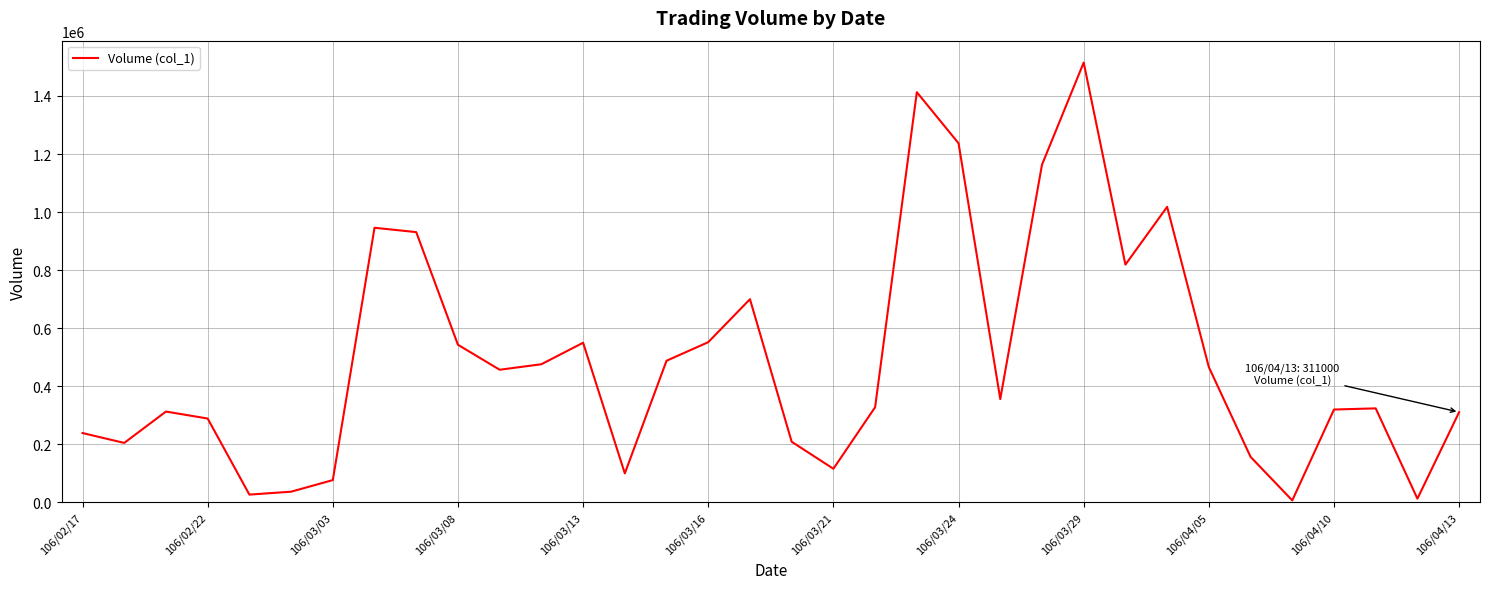

What is the greatest value displayed?

1515000